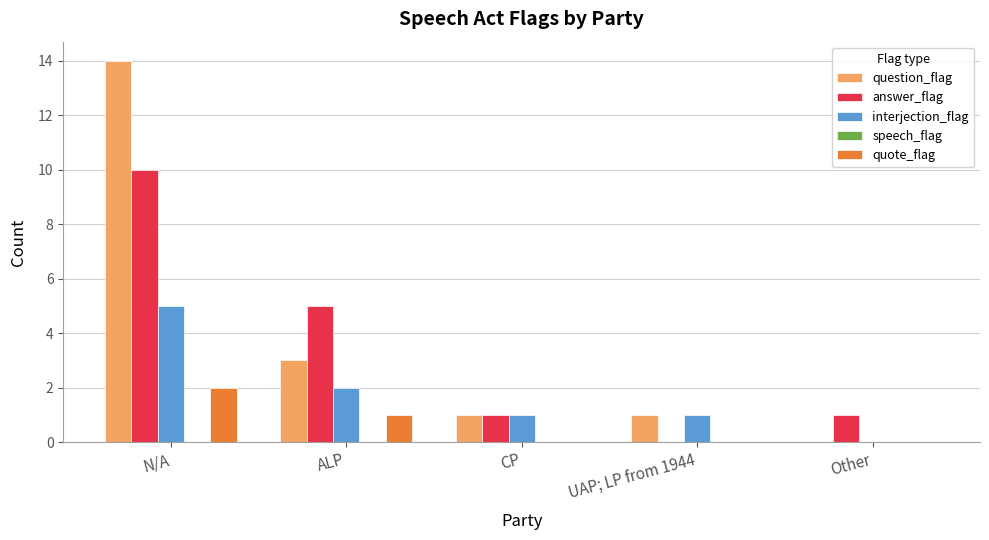

The interjection_flag series shows 1 at UAP; LP from 1944. True or false?

True